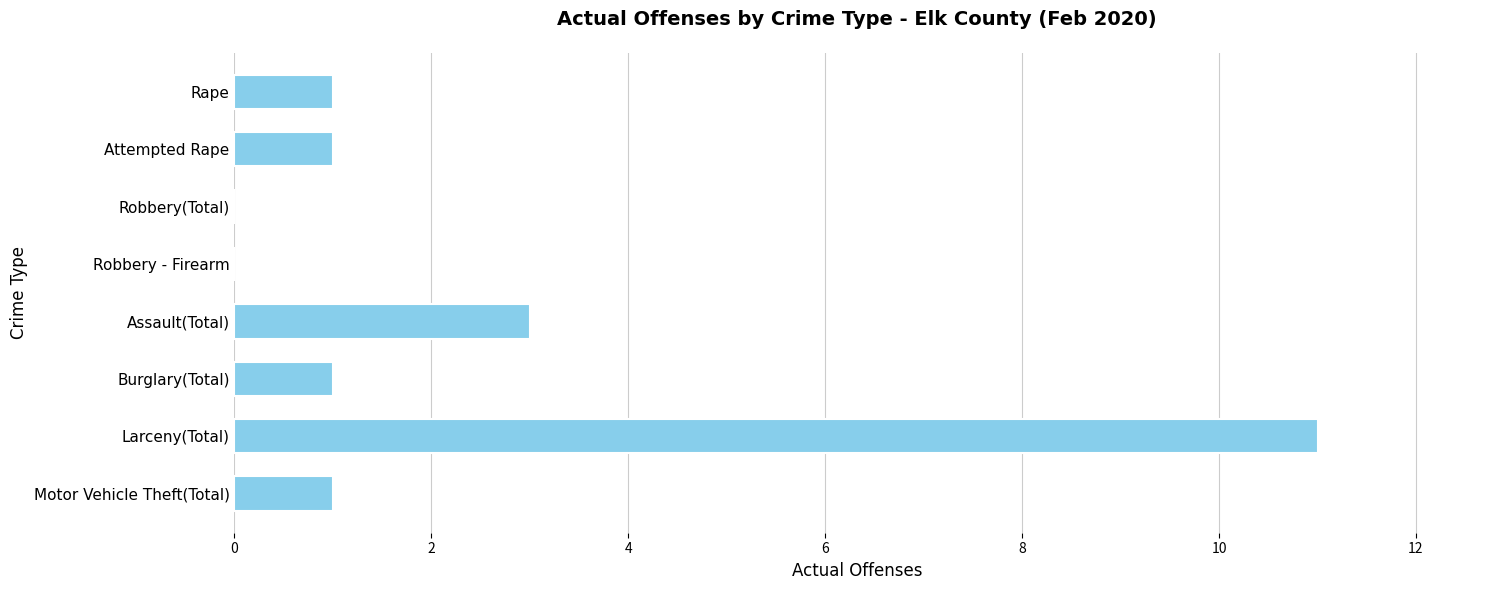

Which label corresponds to the largest value in the chart?

Larceny(Total)